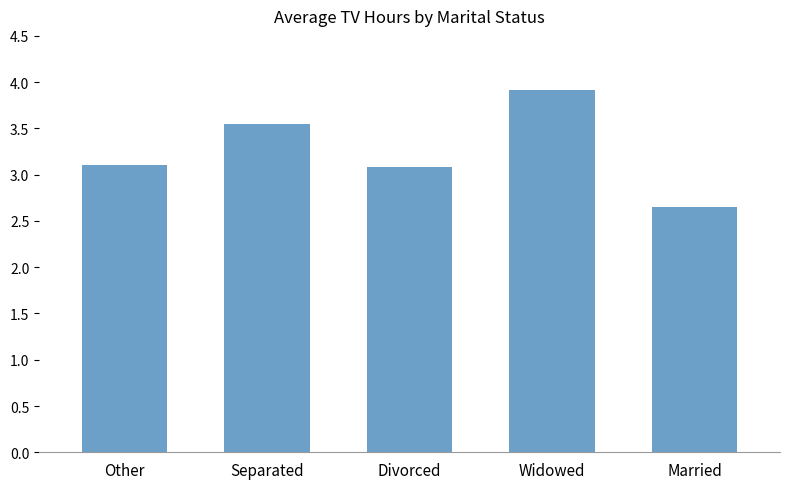

What is the greatest value displayed?

3.9